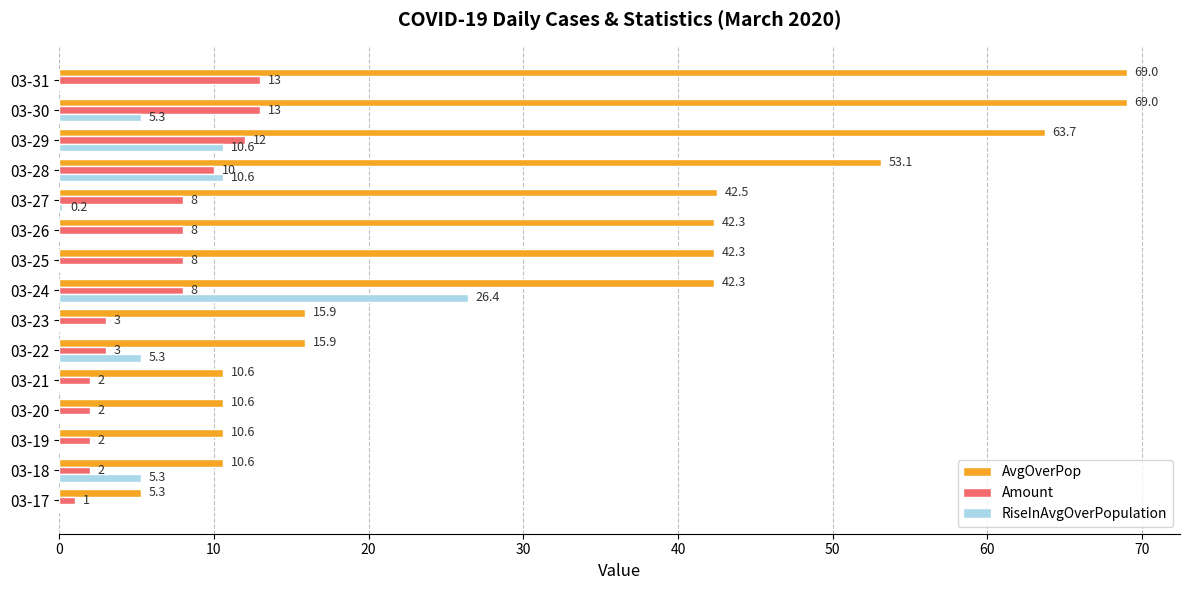

What is the total value across all series at 03-17?

6.3